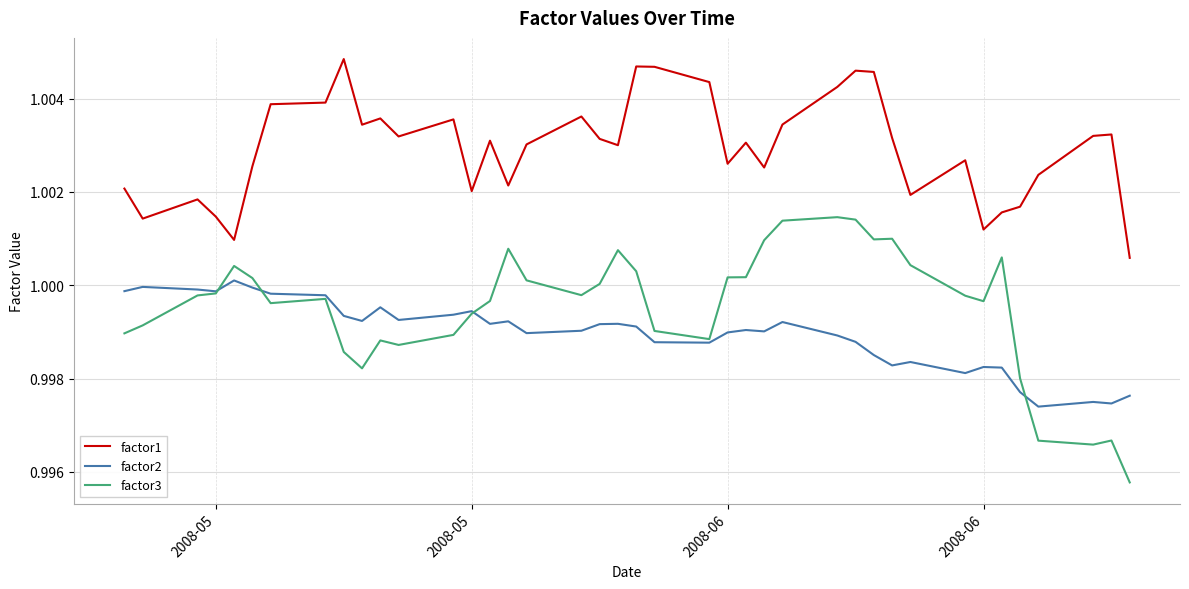

Rank the series by their maximum value, from highest to lowest.

factor1, factor3, factor2